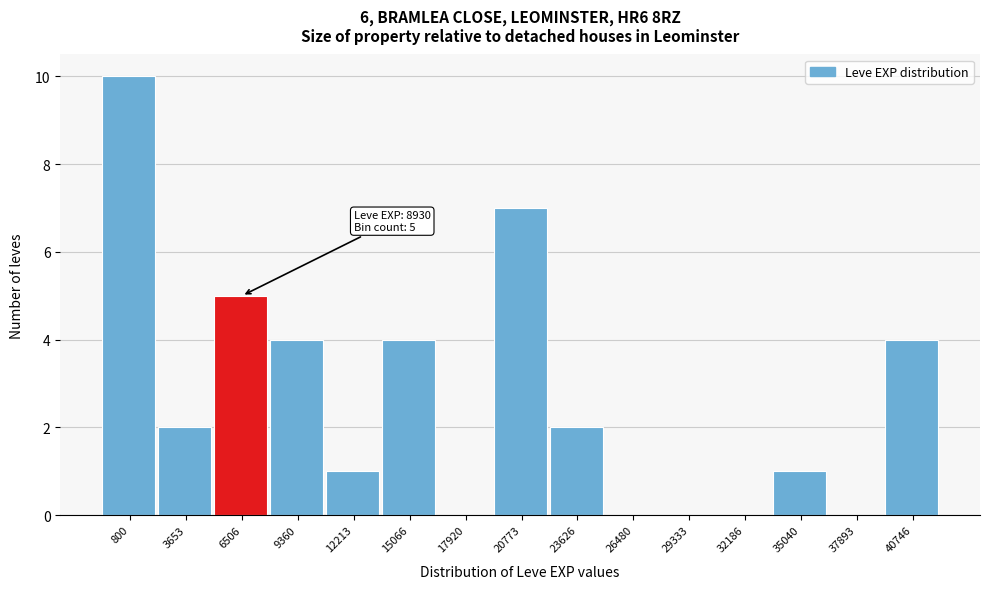

Reading right to left, extract all data points from this chart.

40746=4	37893=0	35040=1	32186=0	29333=0	26480=0	23626=2	20773=7	17920=0	15066=4	12213=1	9360=4	6506=5	3653=2	800=10